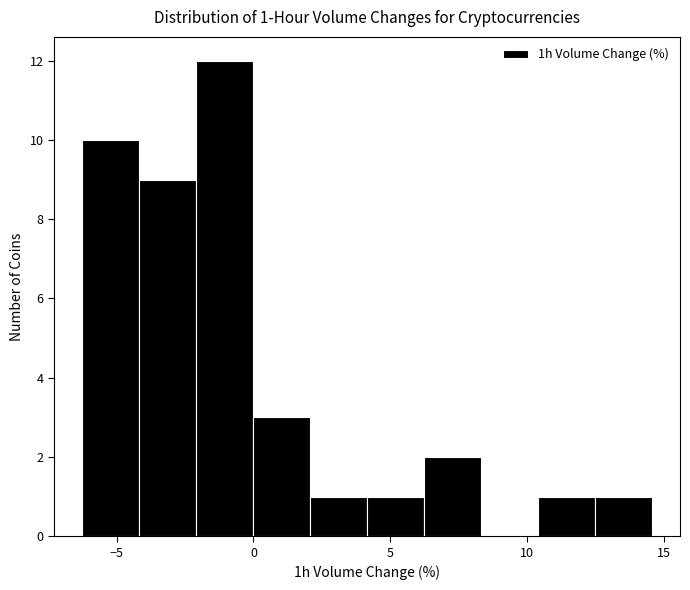

Which range on the x-axis has the tallest bar?

-2.0 to 0.0